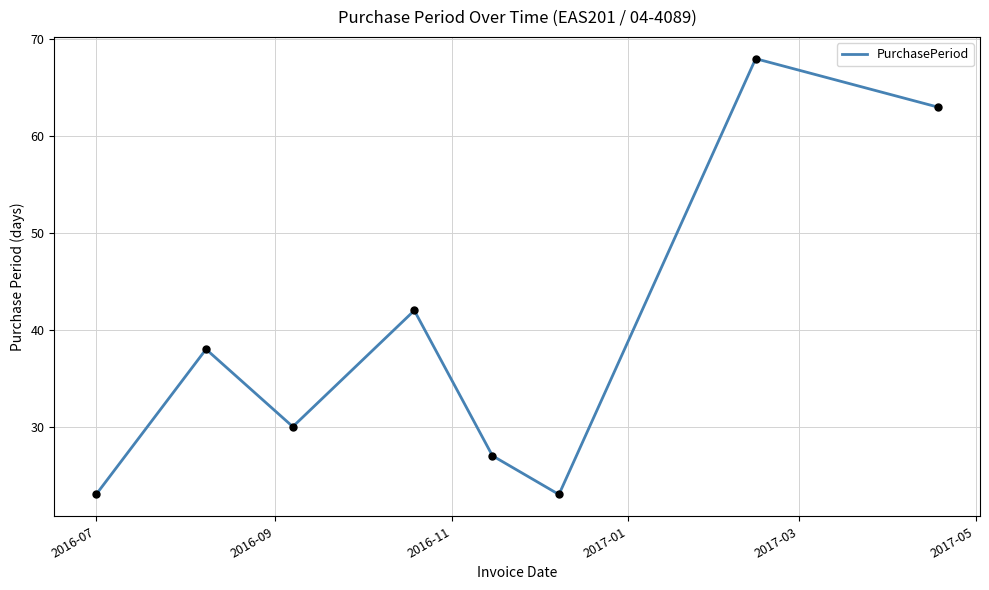

True or false: there are more than 0 points higher than both neighbors.

True